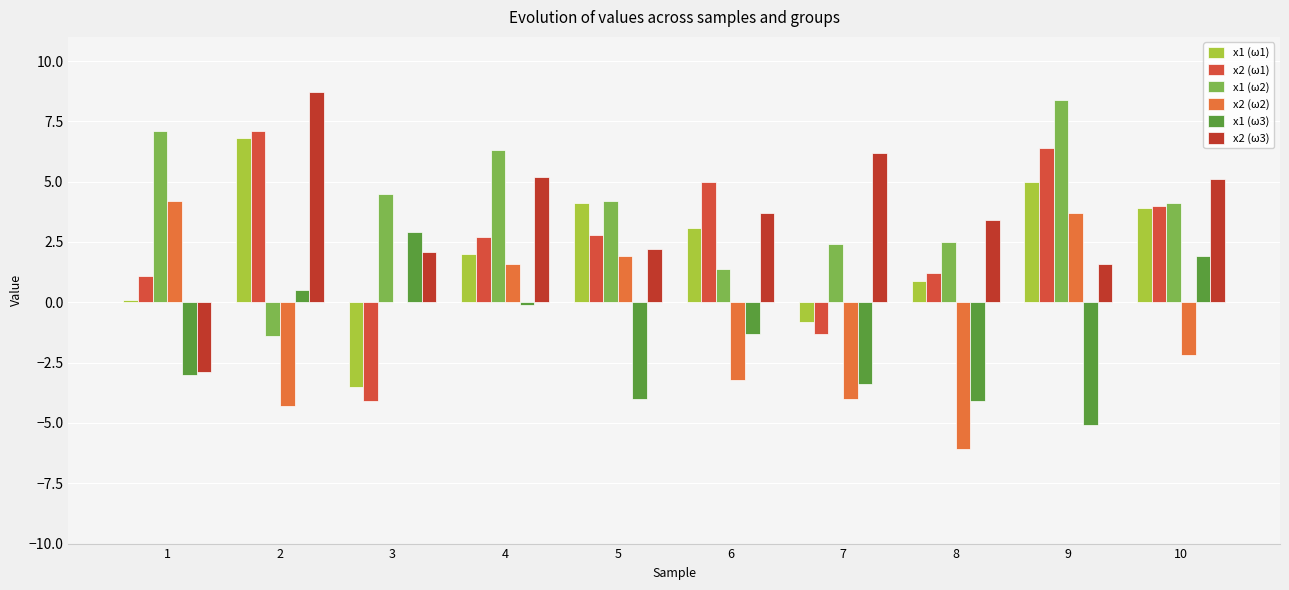

Between 1 and 9, which is larger?

9